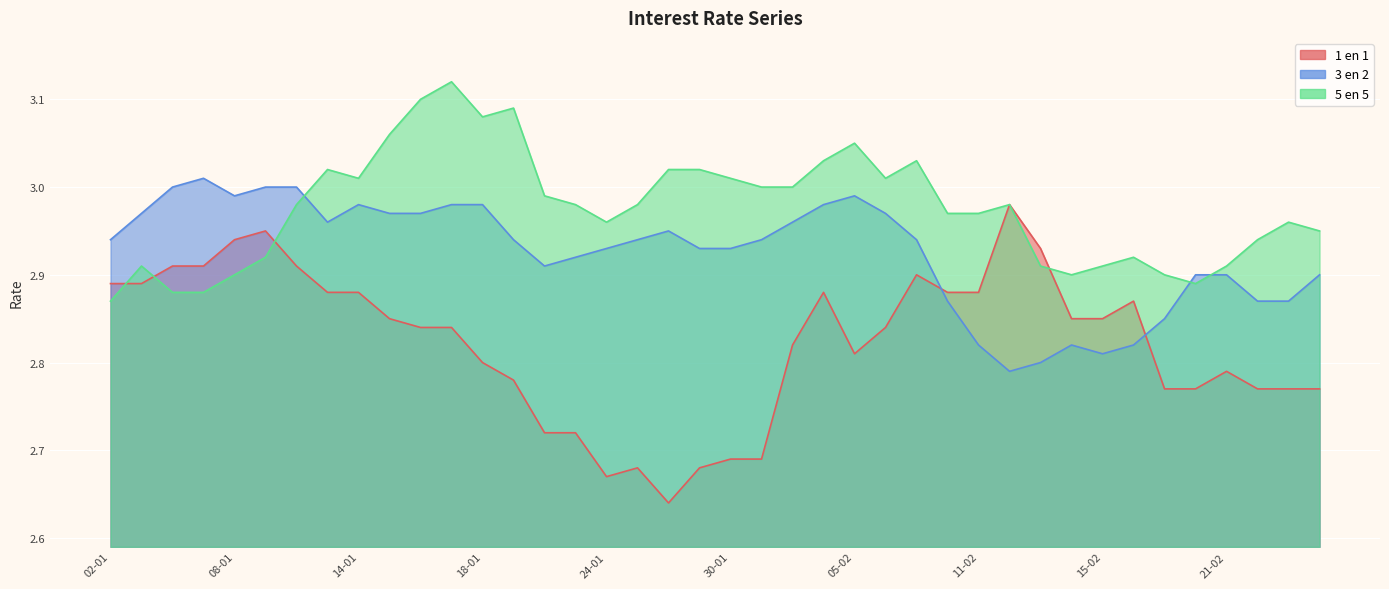

Is it true that 1 en 1 equals 2.9 at 08-02?

True